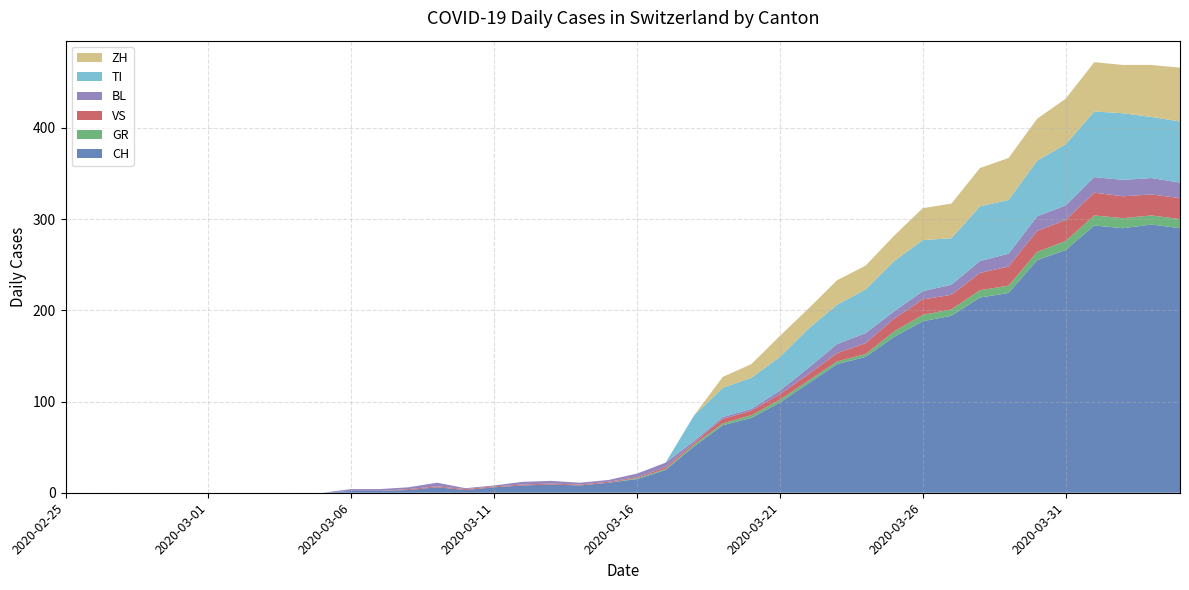

Reading right to left, transcribe all the data shown in this chart.

CH: 290	294	290	293	266	255	219	214	194	188	171	149	141	120	99	82	74	51	25	15	11	8	9	8	6	3	6	3	2	2	0	0	0	0	0	0	0	0	0	0
GR: 10	10	11	11	10	9	8	8	7	7	6	3	3	3	3	3	2	2	1	1	0	0	0	0	0	0	0	0	0	0	0	0	0	0	0	0	0	0	0	0
VS: 23	23	24	25	23	23	21	19	16	17	14	12	9	7	6	5	5	2	2	1	1	1	1	1	1	1	1	1	0	0	0	0	0	0	0	0	0	0	0	0
BL: 17	18	18	17	16	16	14	13	11	9	8	11	10	7	4	2	2	2	5	4	2	2	3	3	1	1	4	2	2	2	0	0	0	0	0	0	0	0	0	0
TI: 67	67	73	72	67	61	59	60	51	56	55	48	43	43	37	34	32	28	0	0	0	0	0	0	0	0	0	0	0	0	0	0	0	0	0	0	0	0	0	0
ZH: 59	57	53	54	50	46	46	42	38	35	28	26	27	22	23	15	12	0	0	0	0	0	0	0	0	0	0	0	0	0	0	0	0	0	0	0	0	0	0	0